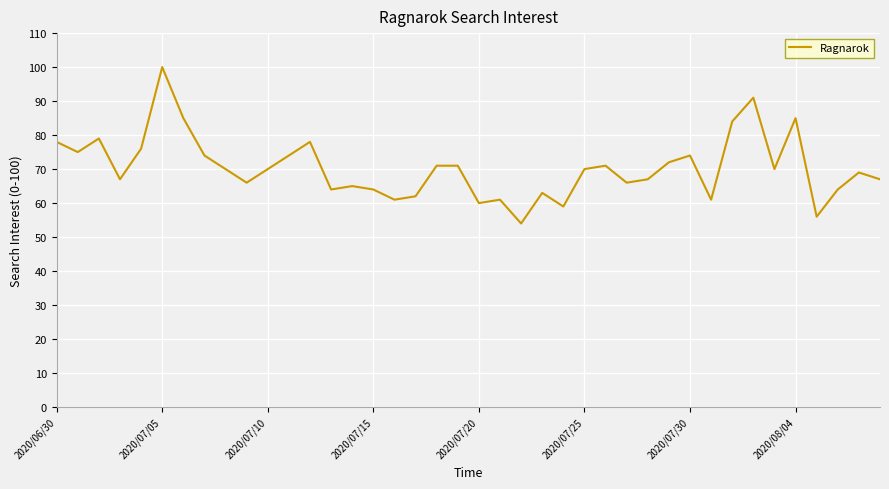

What is the difference between the maximum and minimum values?

46